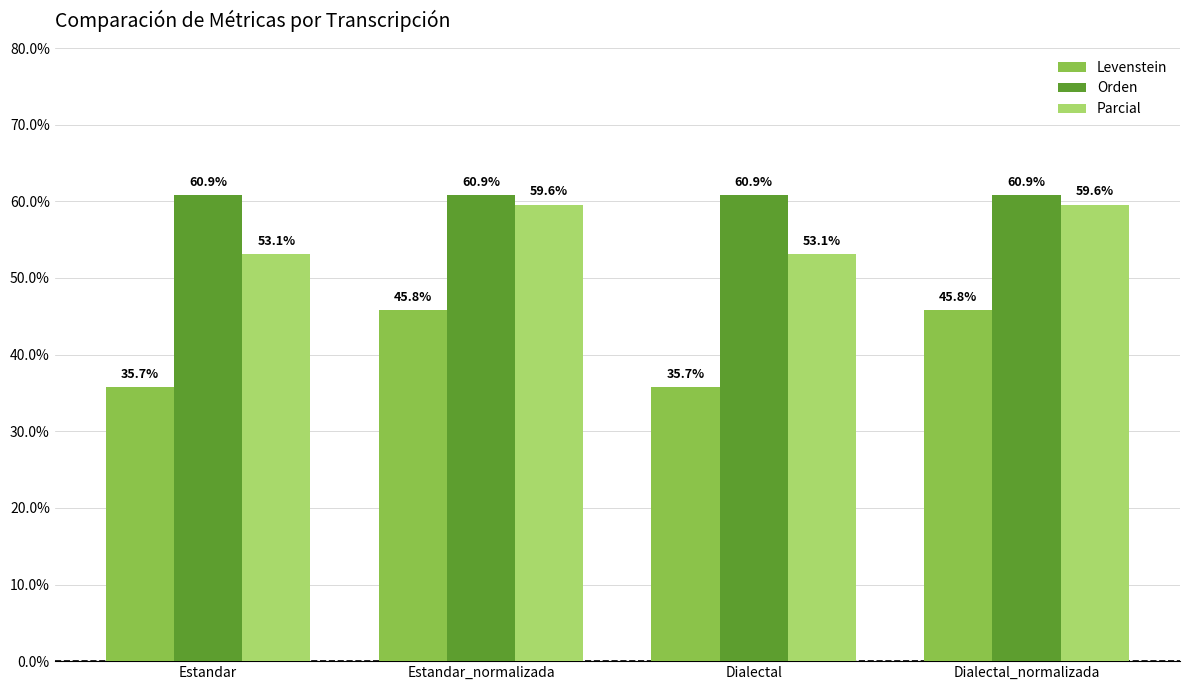

Is the value of Orden at Dialectal greater than the value of Levenstein at Estandar_normalizada?

Yes